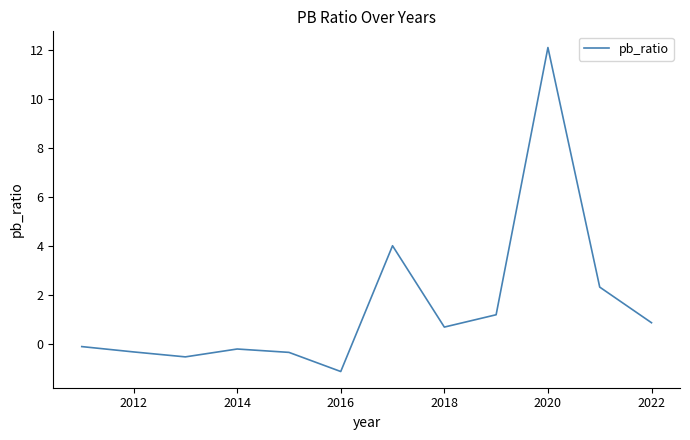

What is the difference between the maximum and minimum values?

13.2